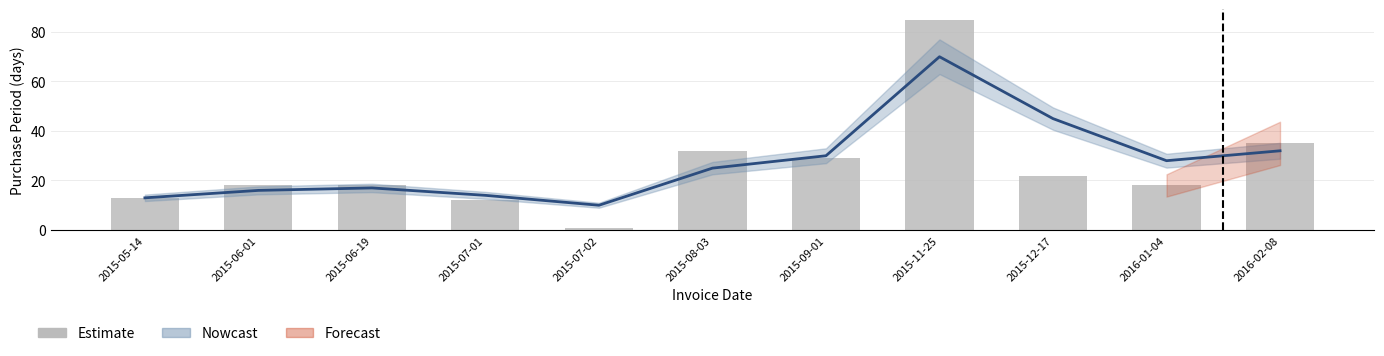

Approximately how many times larger is the value at 2015-12-17 compared to 2015-05-14?

1.7